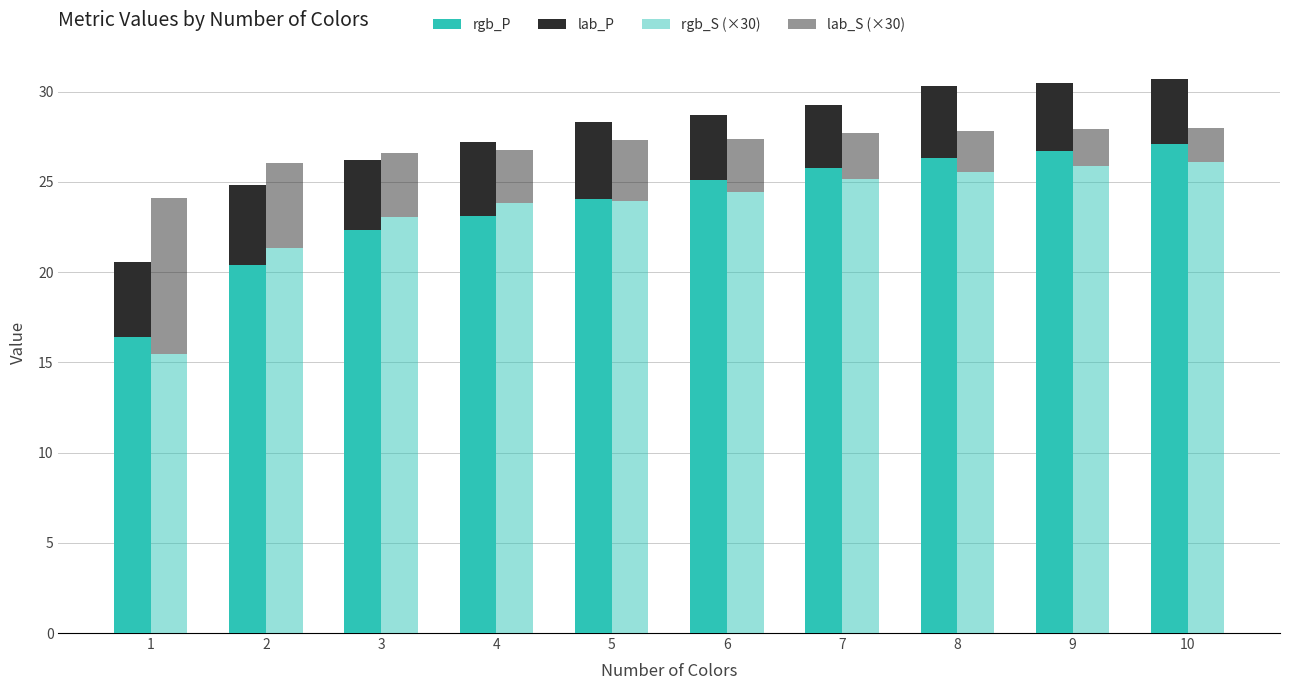

How many groups of bars are there?

10